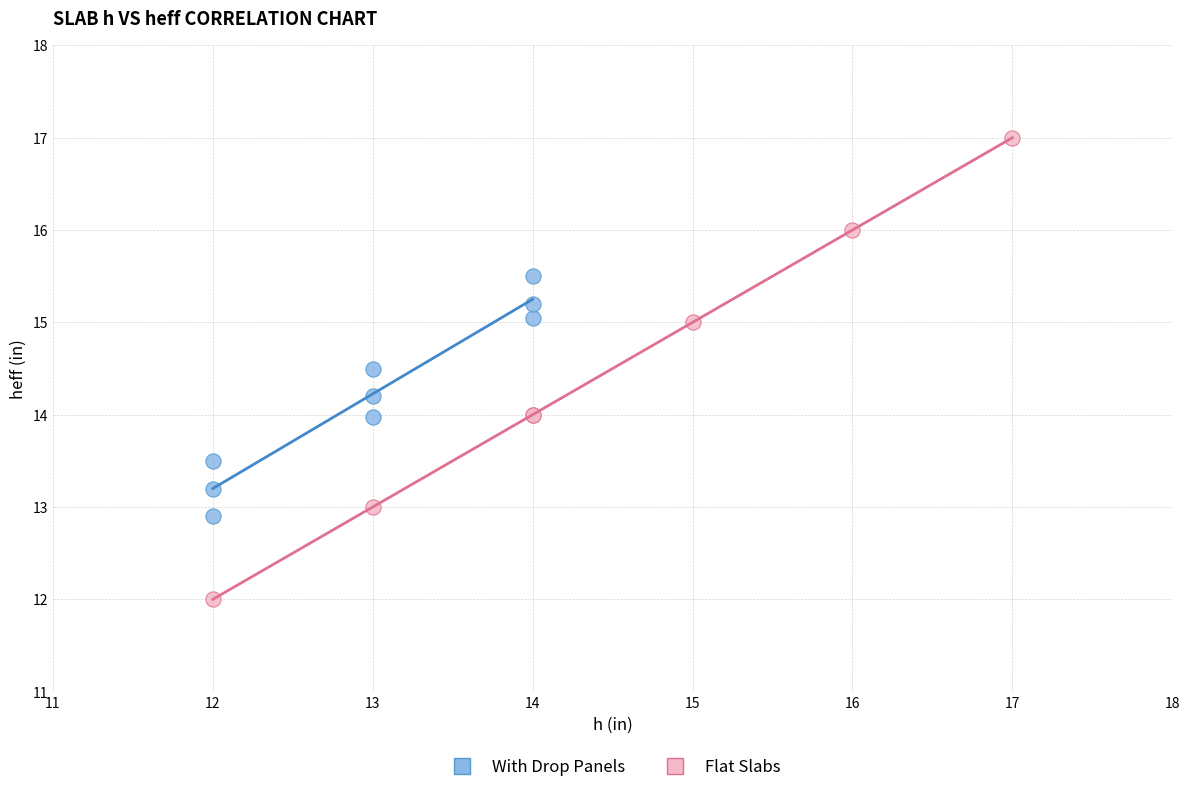

Which series contains the highest Y value?

Flat Slabs